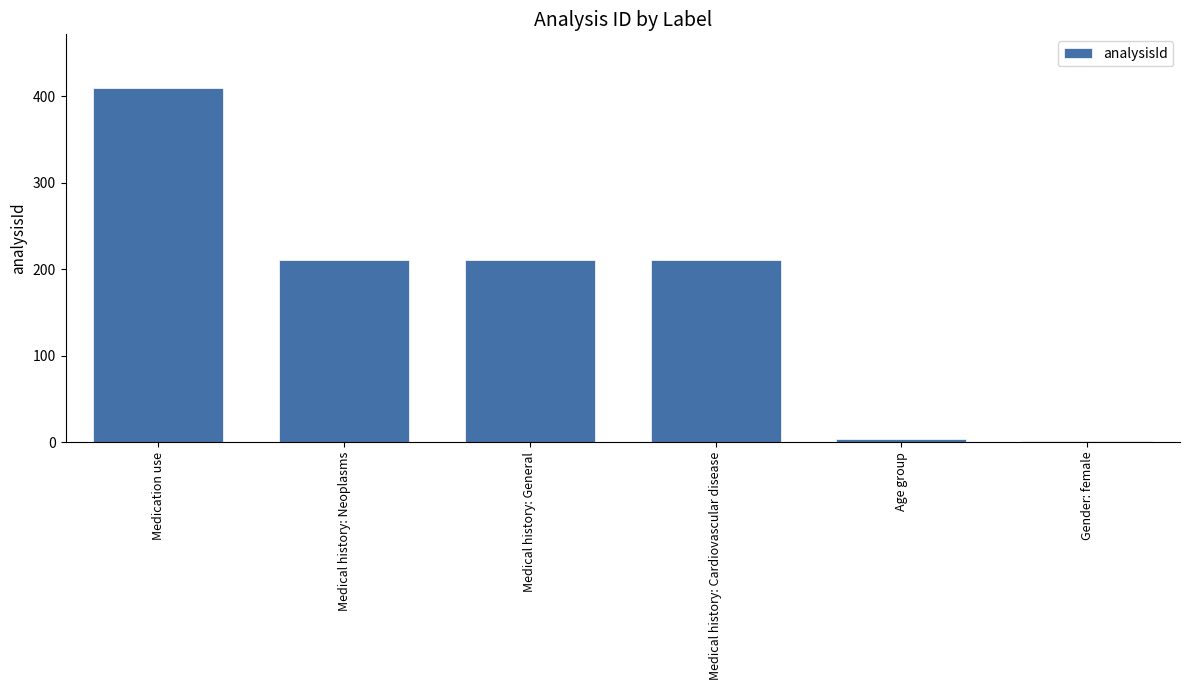

Approximately how many times larger is the value at Medical history: General compared to Medical history: Neoplasms?

1.0